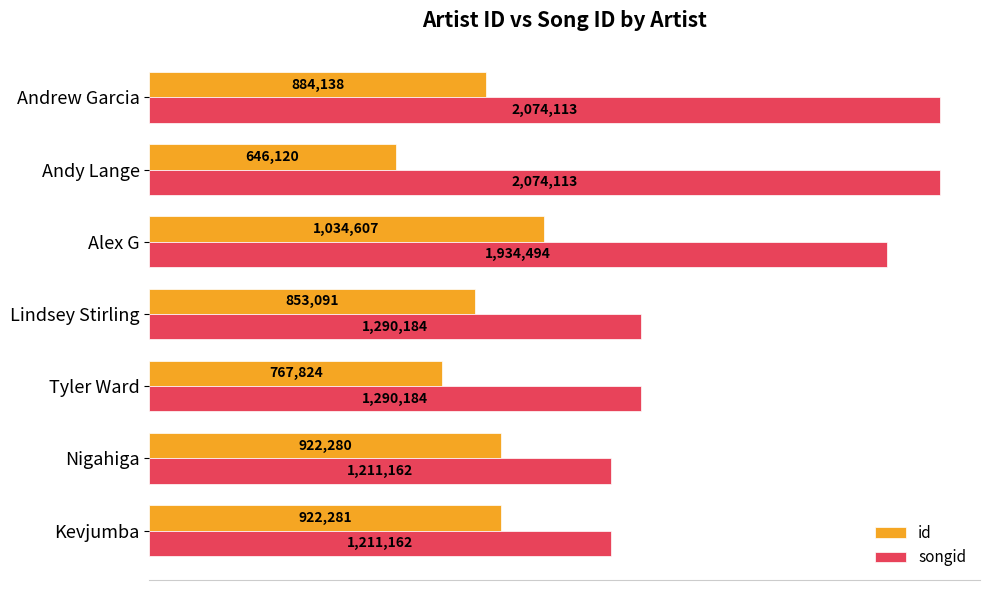

Which series has the largest total across all categories?

songid